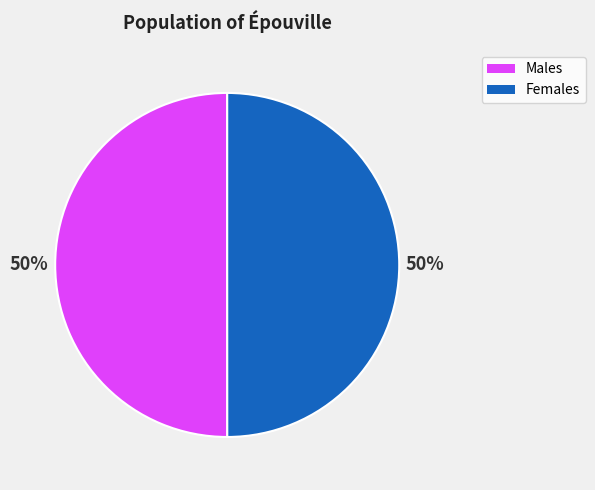

Is it true that Females is 42% of the pie?

False